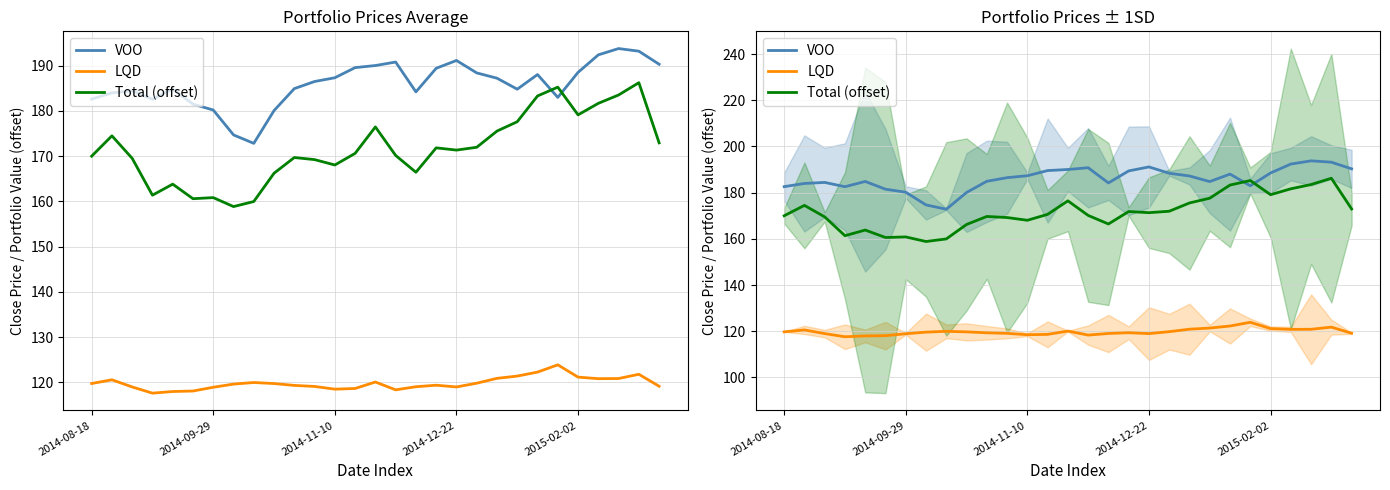

What is the value of the VOO point at the 11th from the left?

184.9